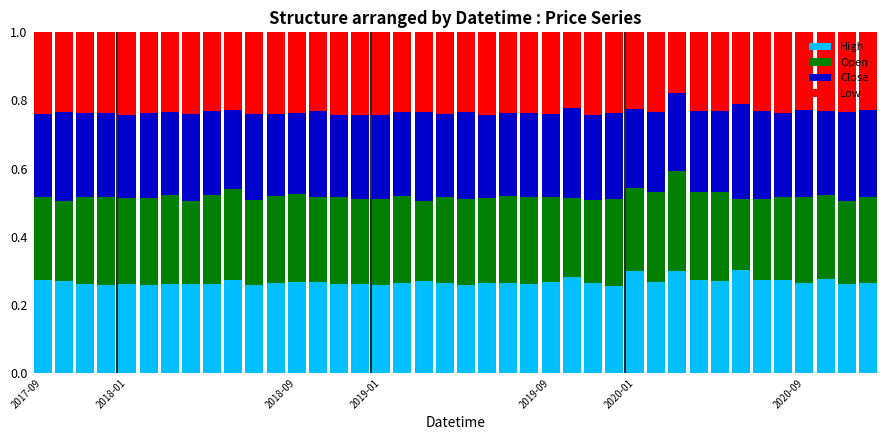

What is the sum of all High values?

10.7